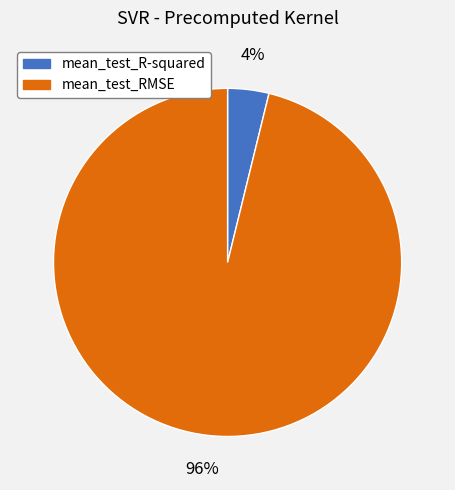

Do mean_test_RMSE and mean_test_R-squared together represent more than half of the pie?

Yes